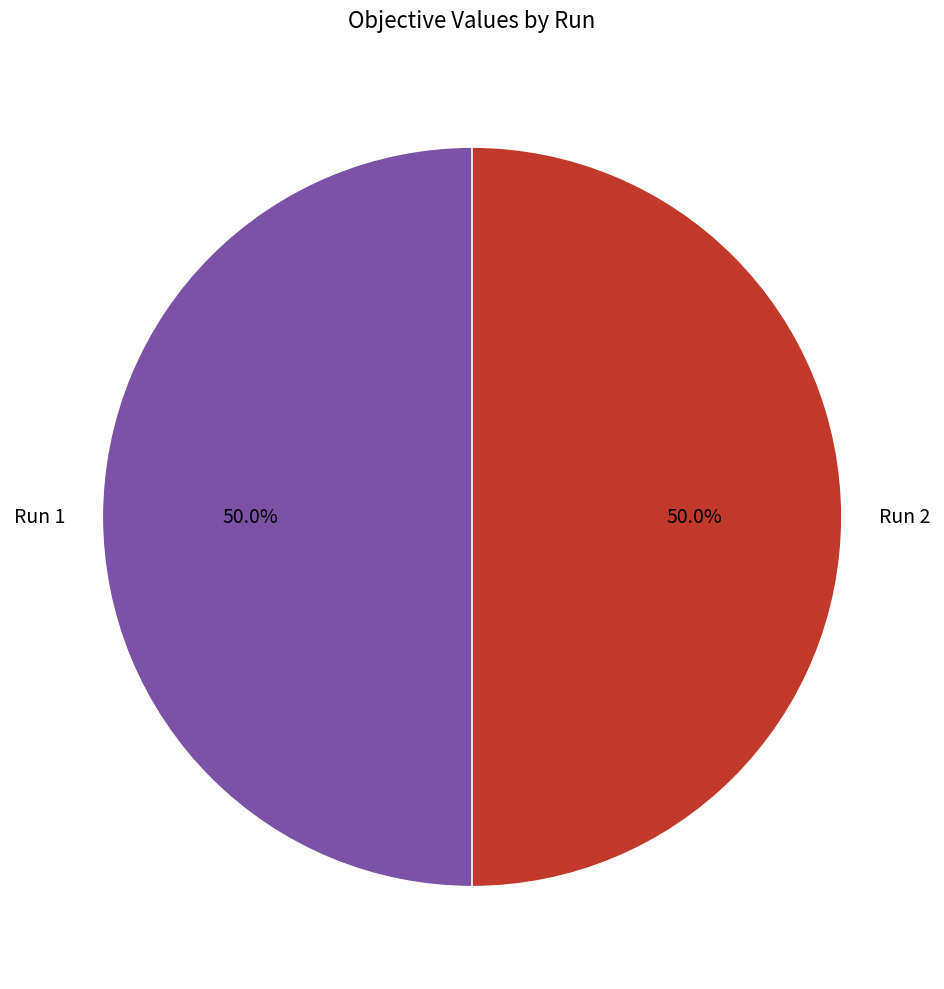

How much of the chart is everything except Run 1?

50.0%